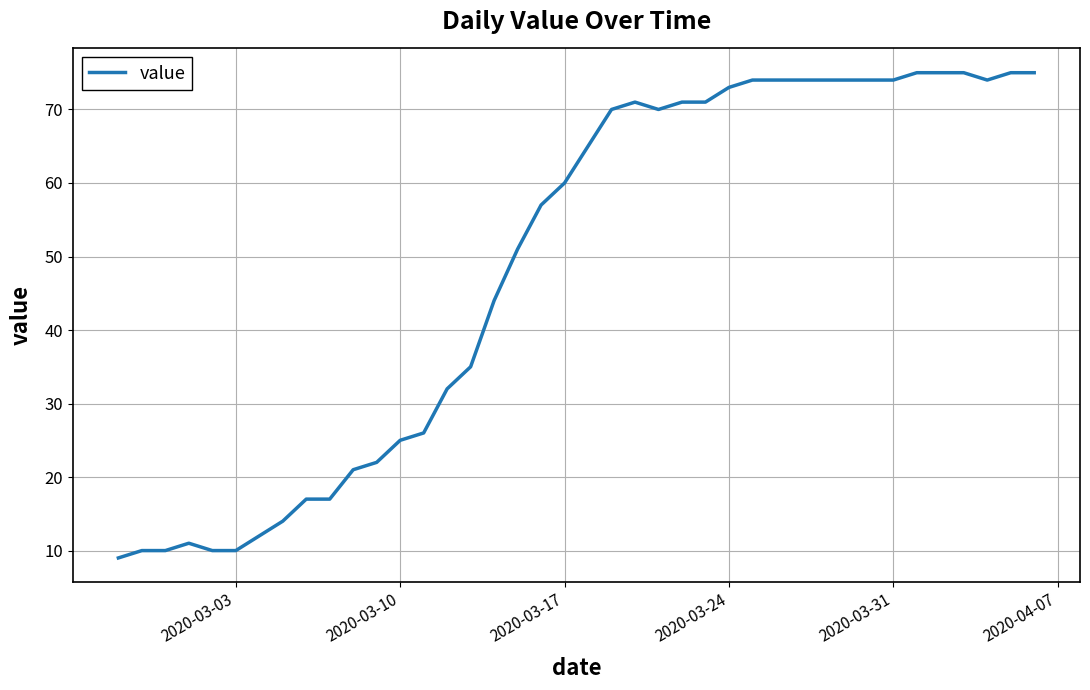

What is the smallest value displayed?

9